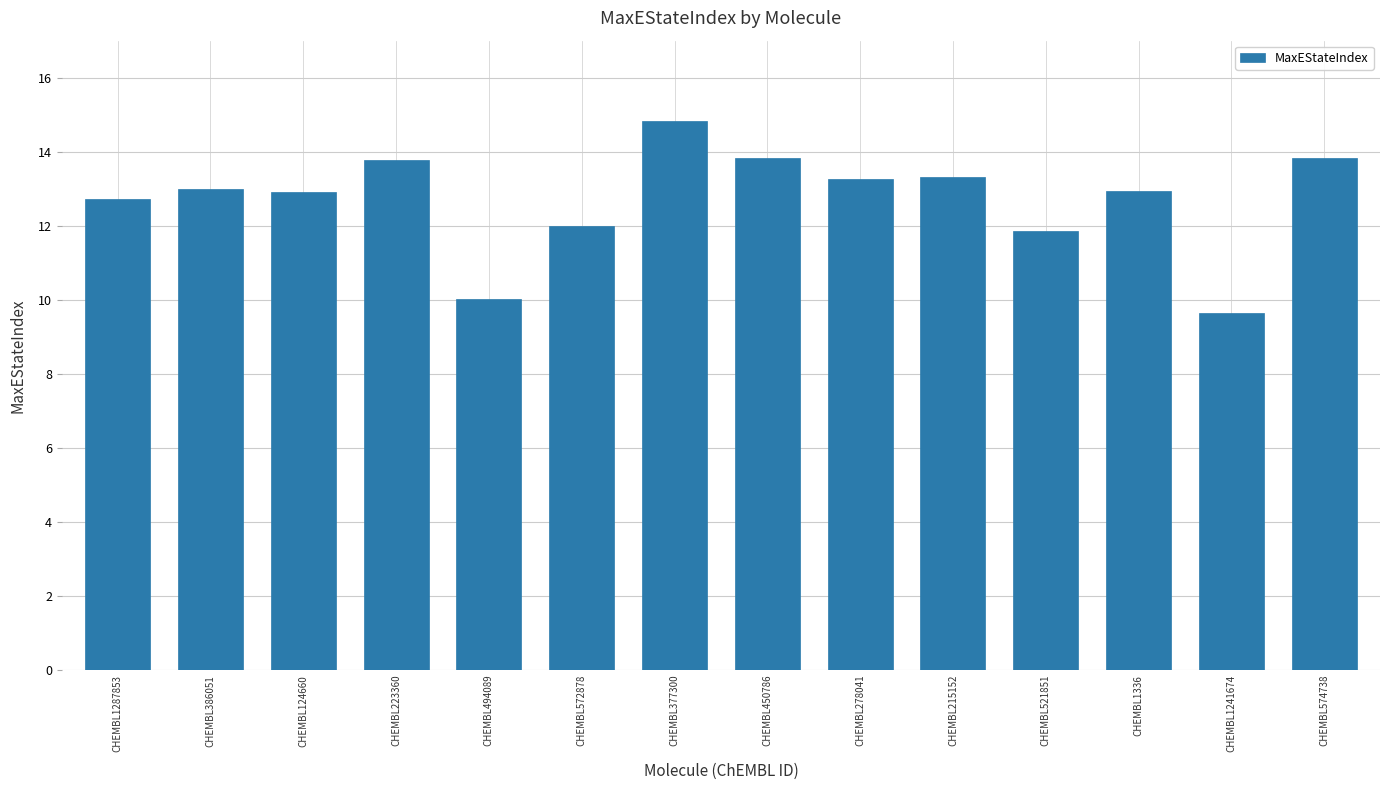

What is the ratio of the value at CHEMBL574738 to the value at CHEMBL1336?

1.1